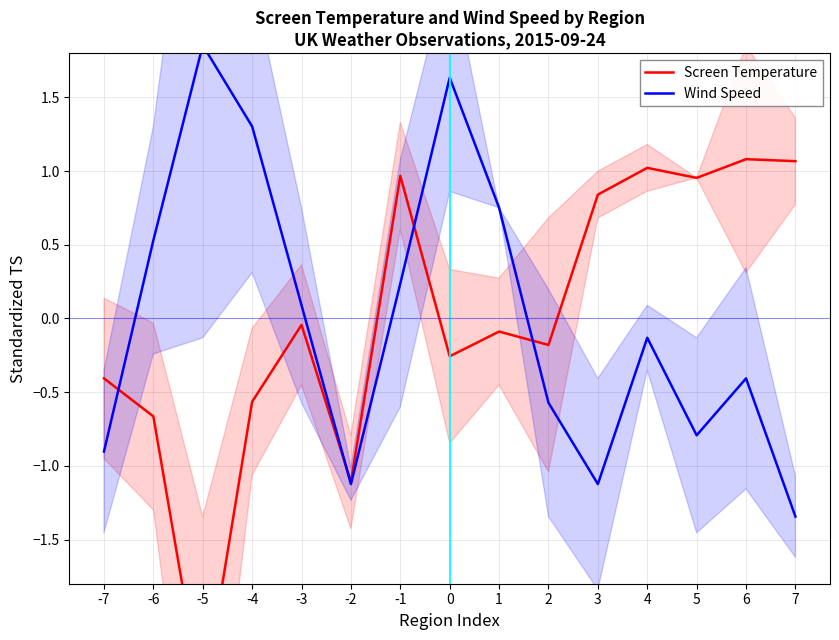

At which category does Screen Temperature reach its first local valley?

-5